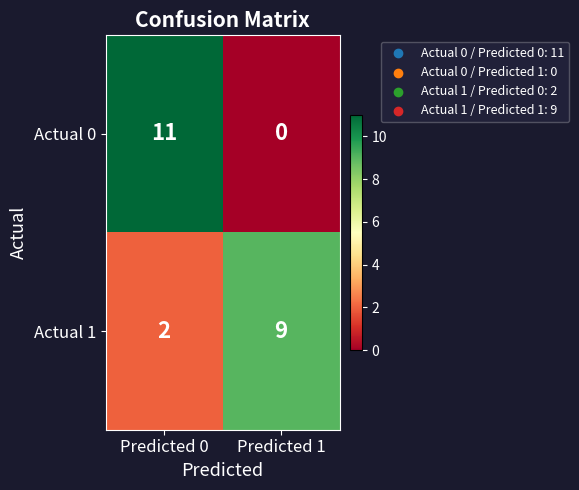

Which category has the lowest value across all series?

Predicted 1